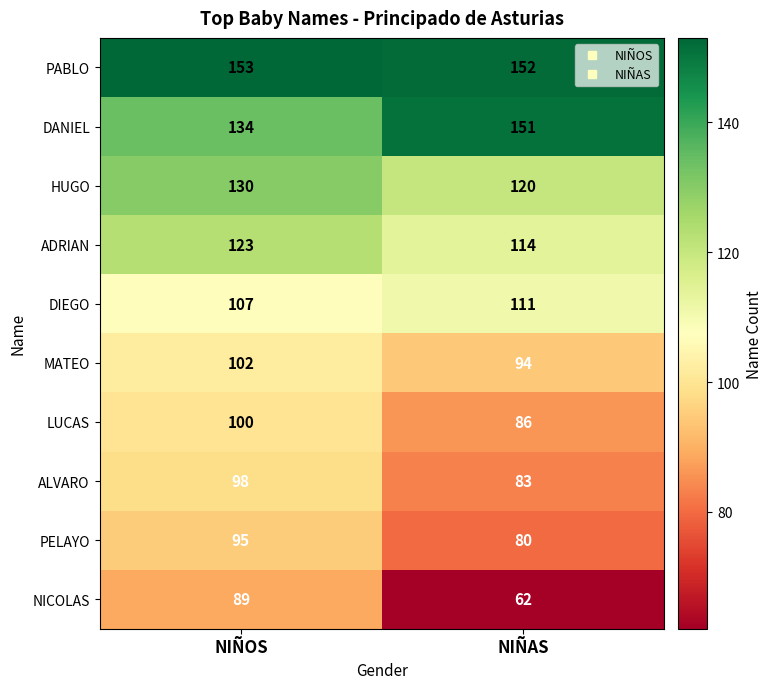

Which series has the widest spread of values?

NICOLAS